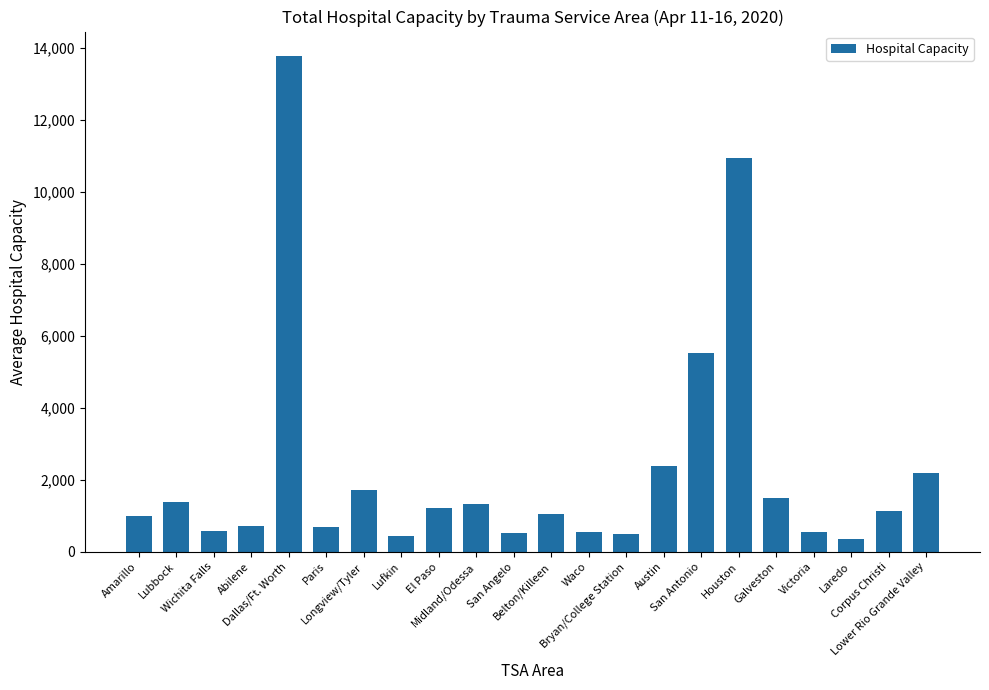

What is the value of the 20th bar from the left?

346